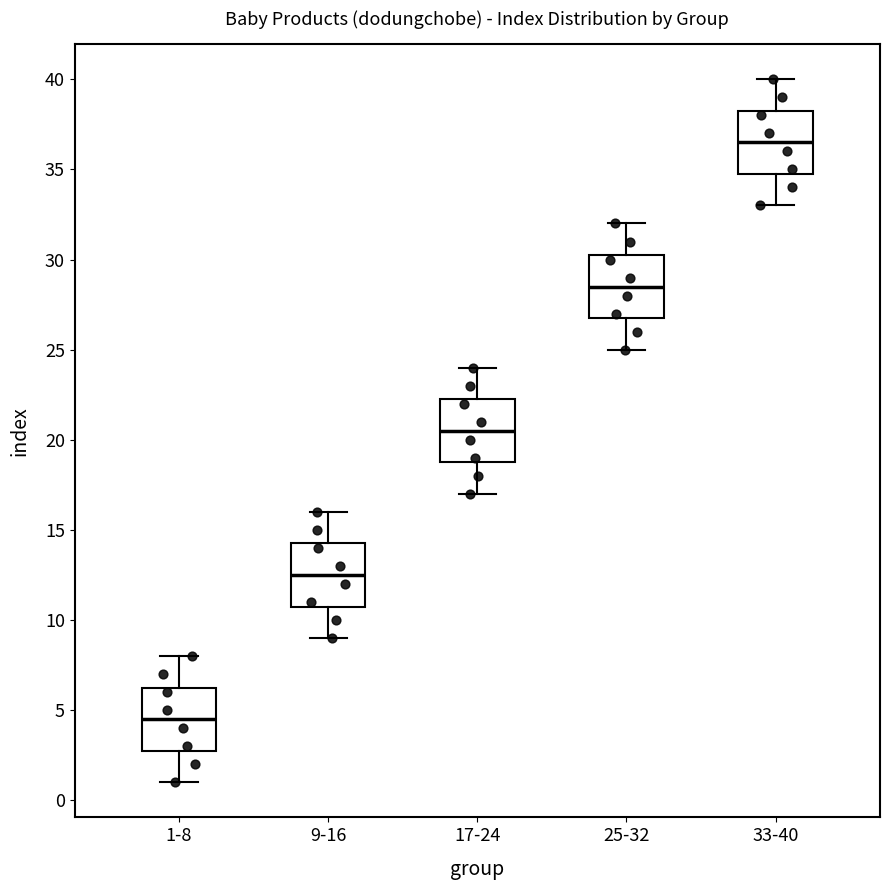

Where does the lower whisker of the box for 25-32 end on the y-axis? The values are not printed on the chart, so give them approximately, as read against the axis.

25.0